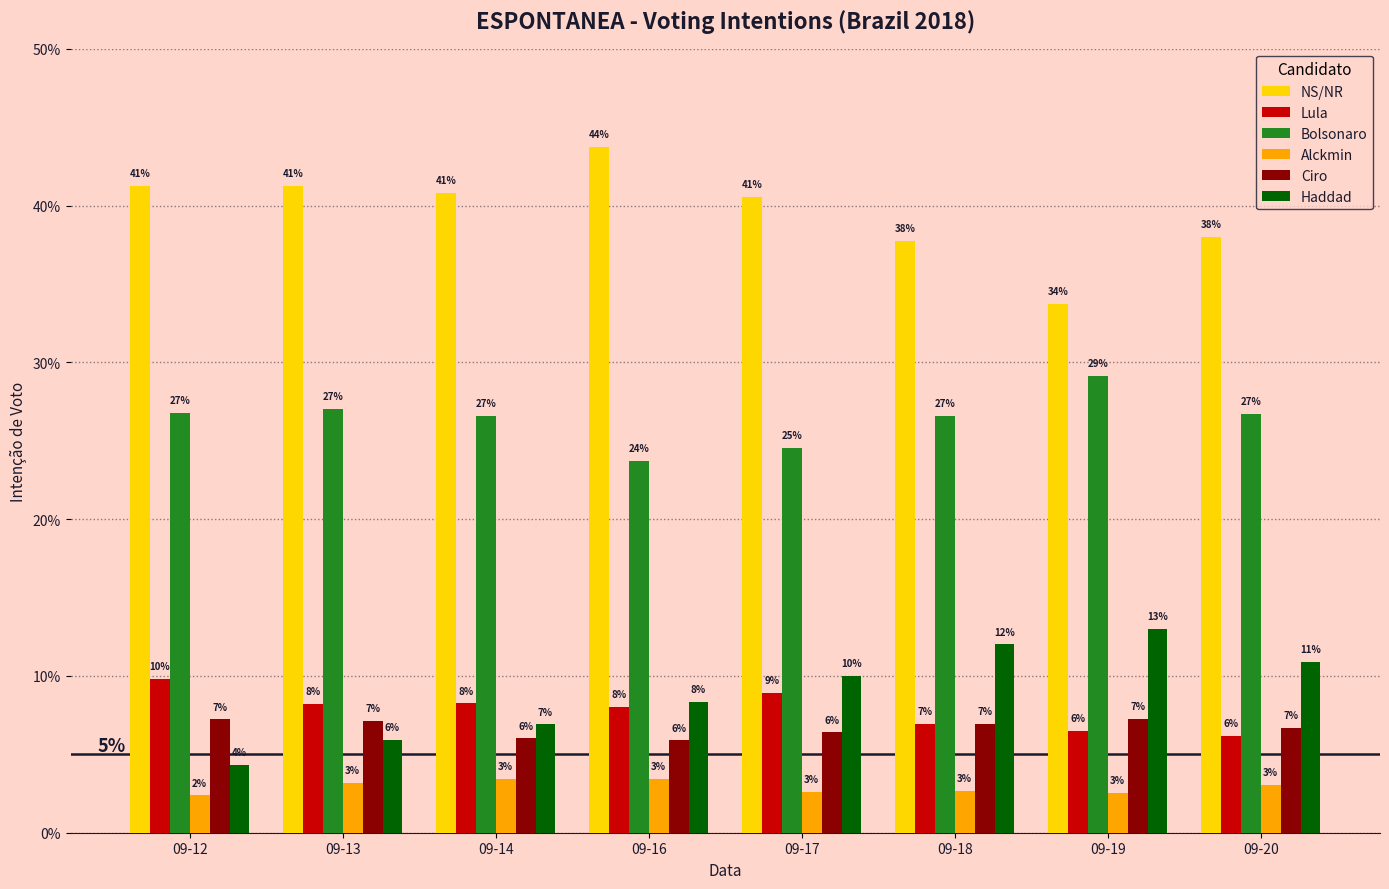

At which category is the sum across all series the highest?

09-16